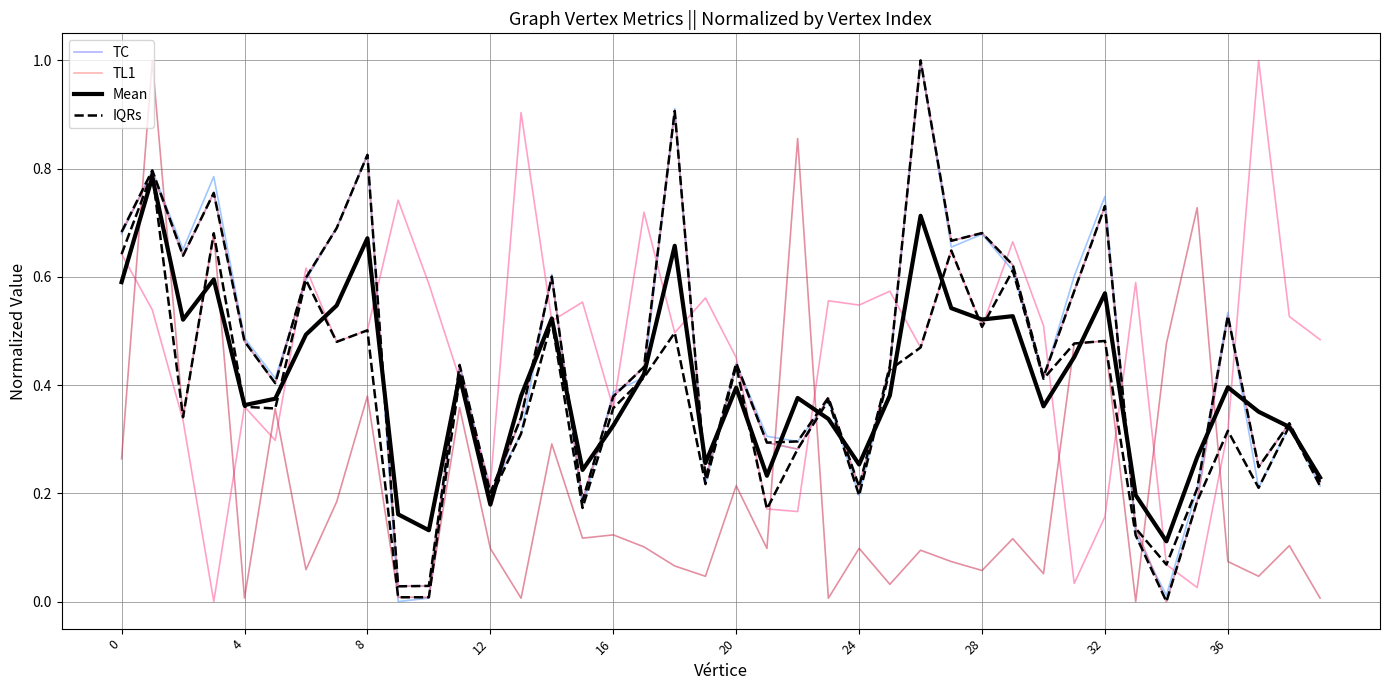

How many interior local valleys does the IQRs series have?

12